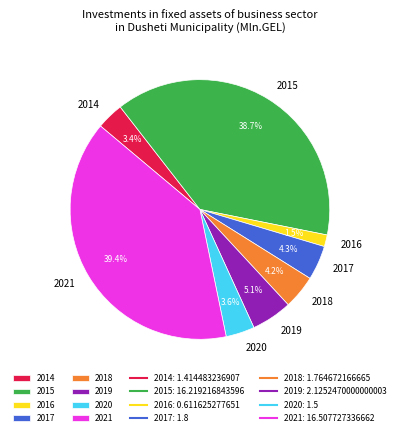

Is it true that 2018 is 4% of the pie?

True